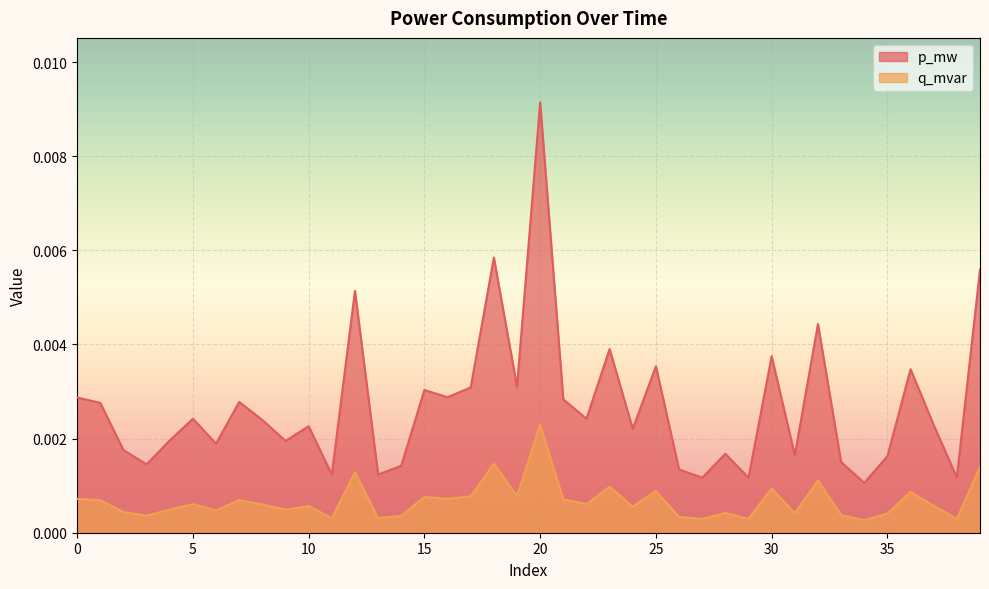

True or false: q_mvar and p_mw cross at least once.

False